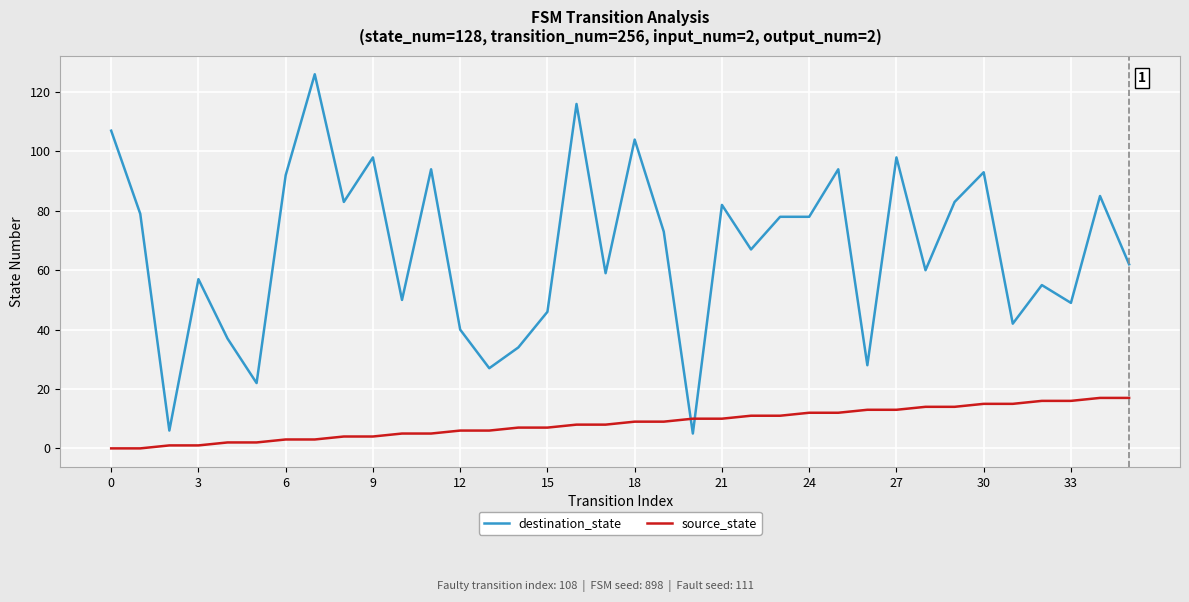

Which series has the largest range (max minus min)?

destination_state